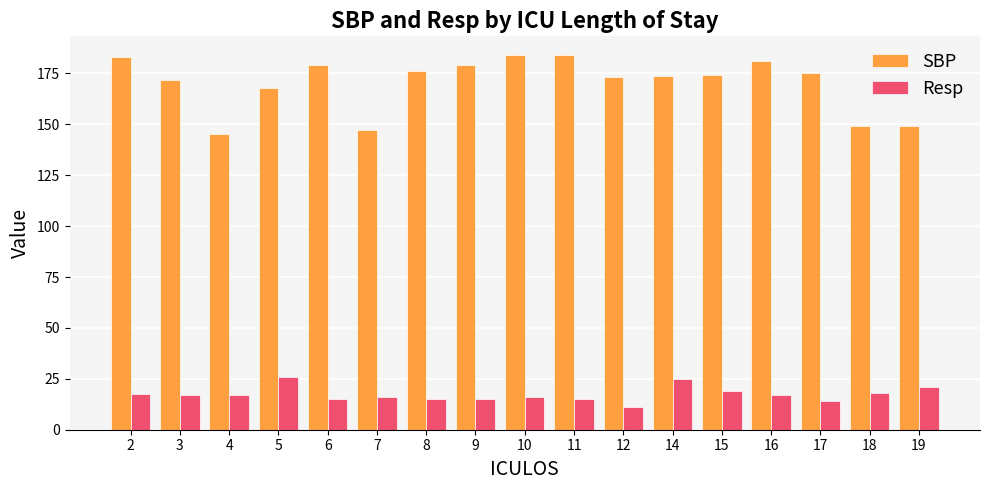

What is the maximum value shown in the chart?

184.0